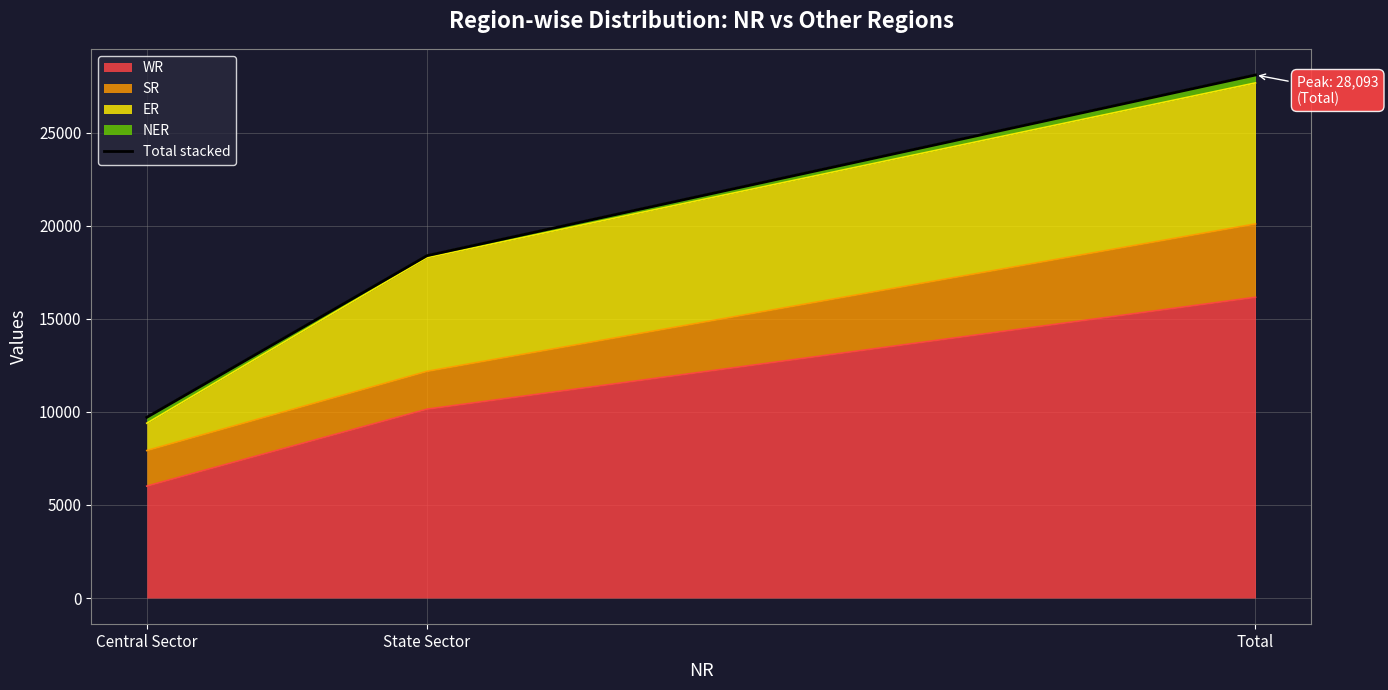

Rank the categories by value from highest to lowest.

Total, State Sector, Central Sector